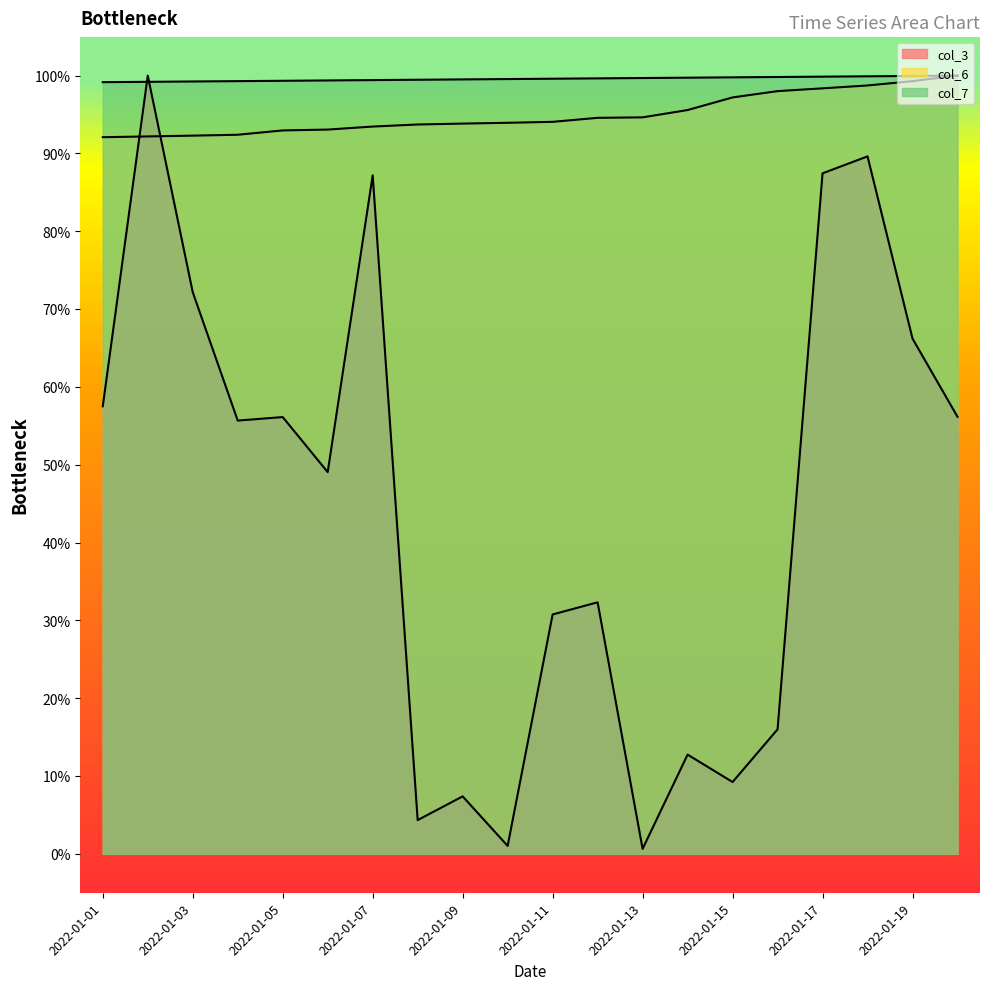

What is the maximum value shown in the chart?

1.0